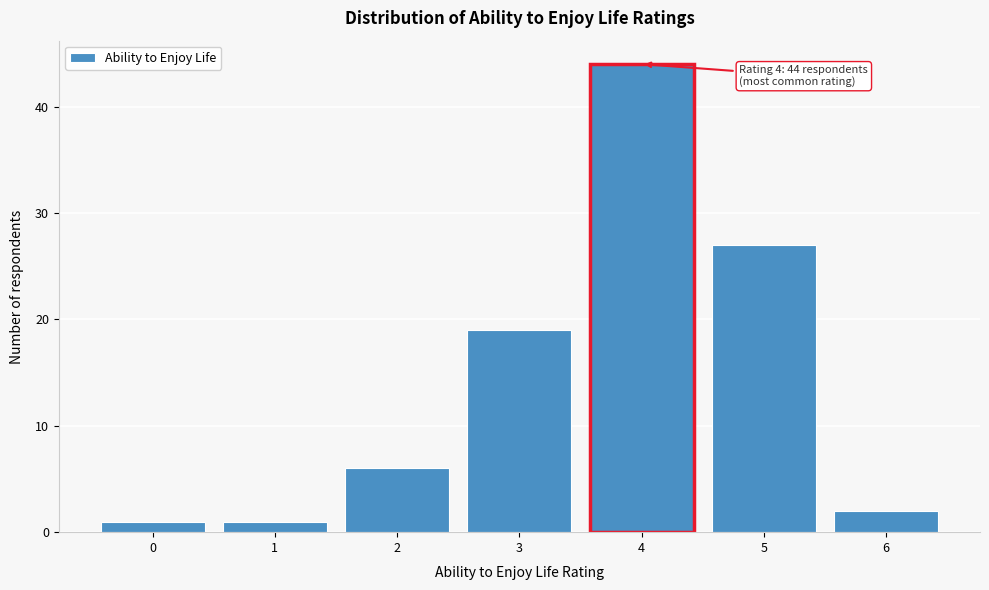

Reading right to left, list all the values displayed in this chart.

2	27	44	19	6	1	1